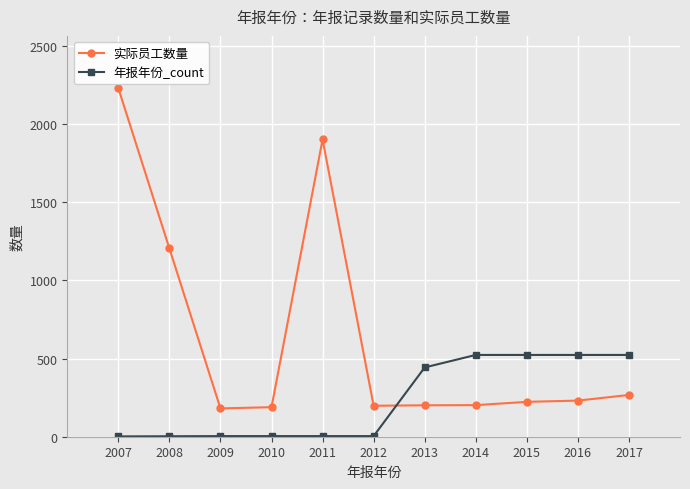

Is the value of 年报年份_count at 2016 greater than the value of 实际员工数量 at 2008?

No